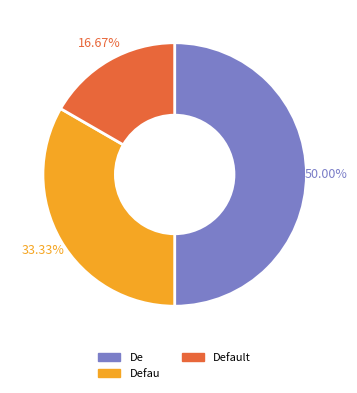

To the nearest percent, what percentage of the pie is De?

50%